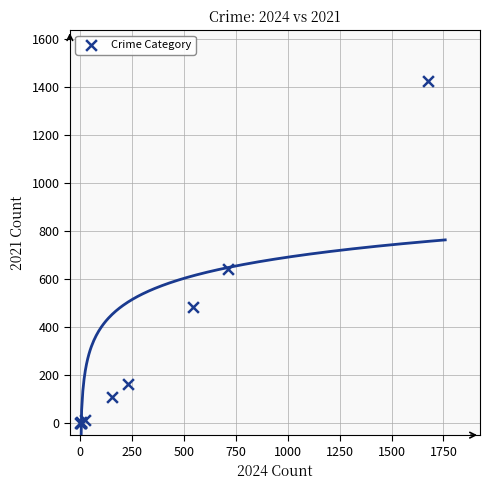

What Y value in the scatter plot is closest to 712?

642